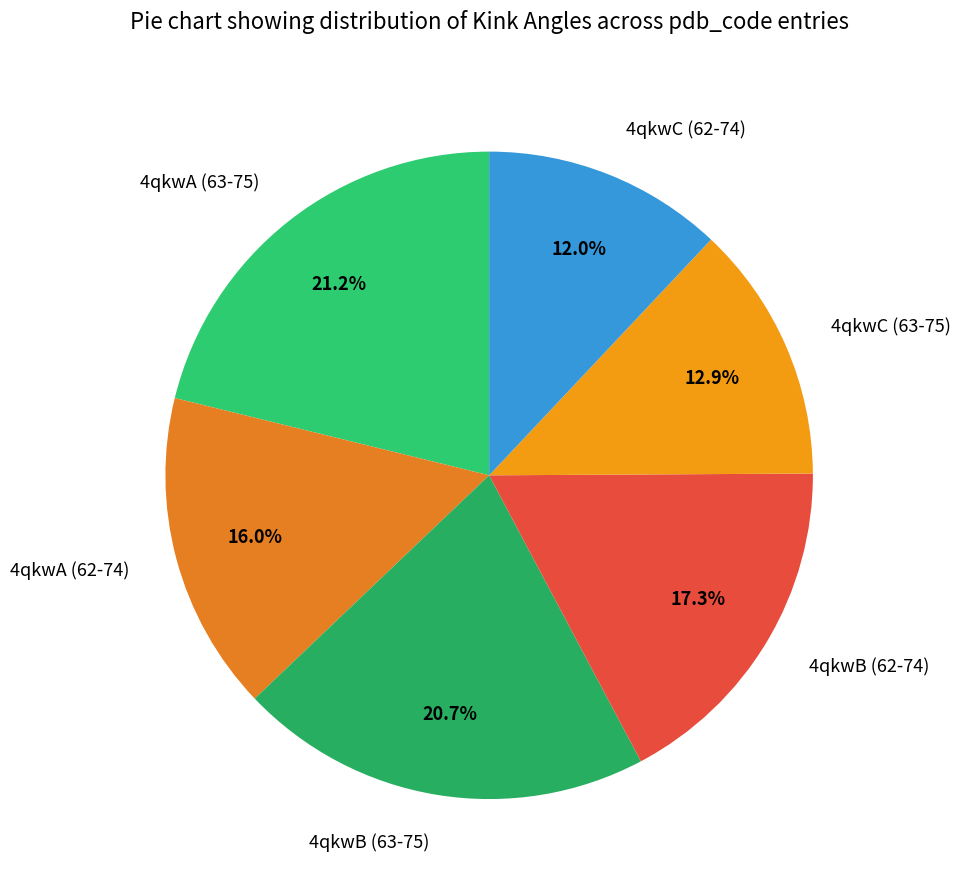

How many segments does this pie chart have?

6